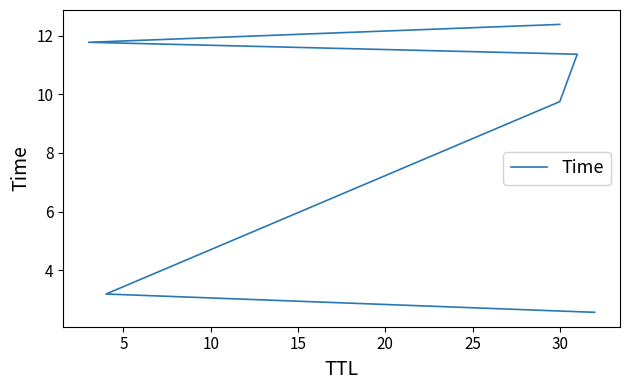

What is the minimum value shown in the chart?

2.6